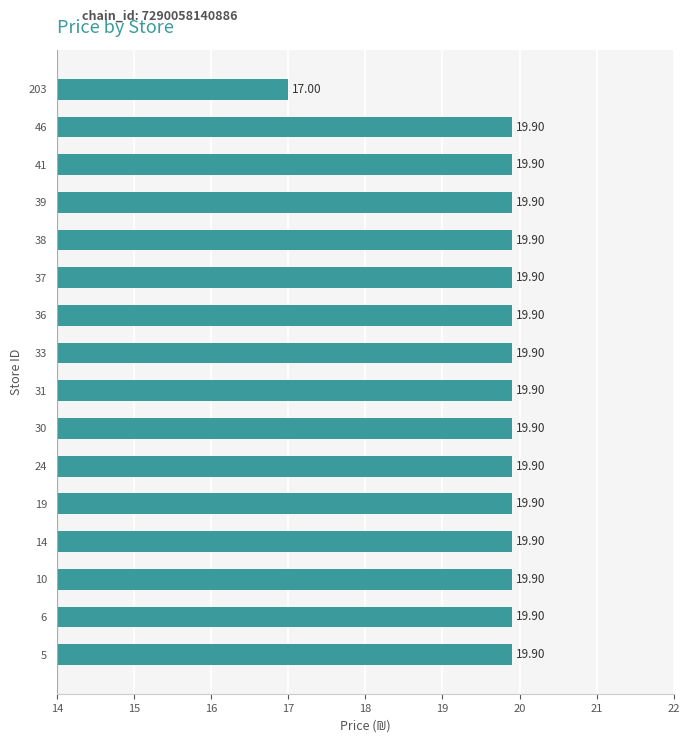

Are the bars grouped side by side (vs. stacked)?

No